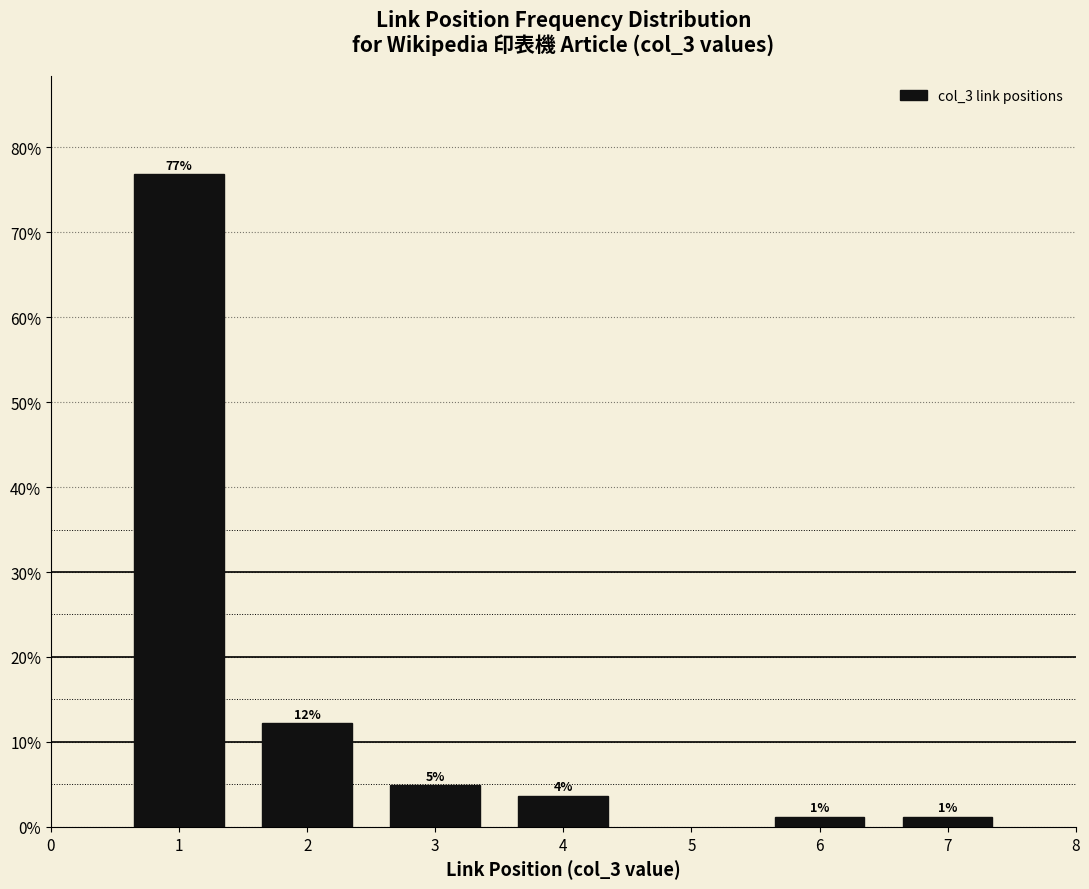

How many bars are there in total?

6